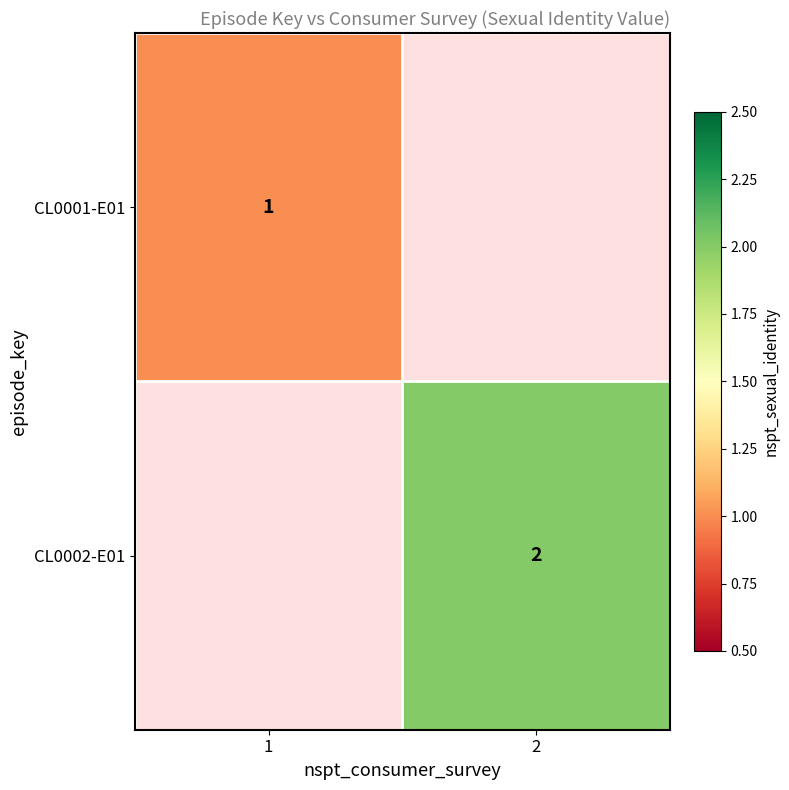

True or false: CL0002-E01 has a value of 3 at 2.

False